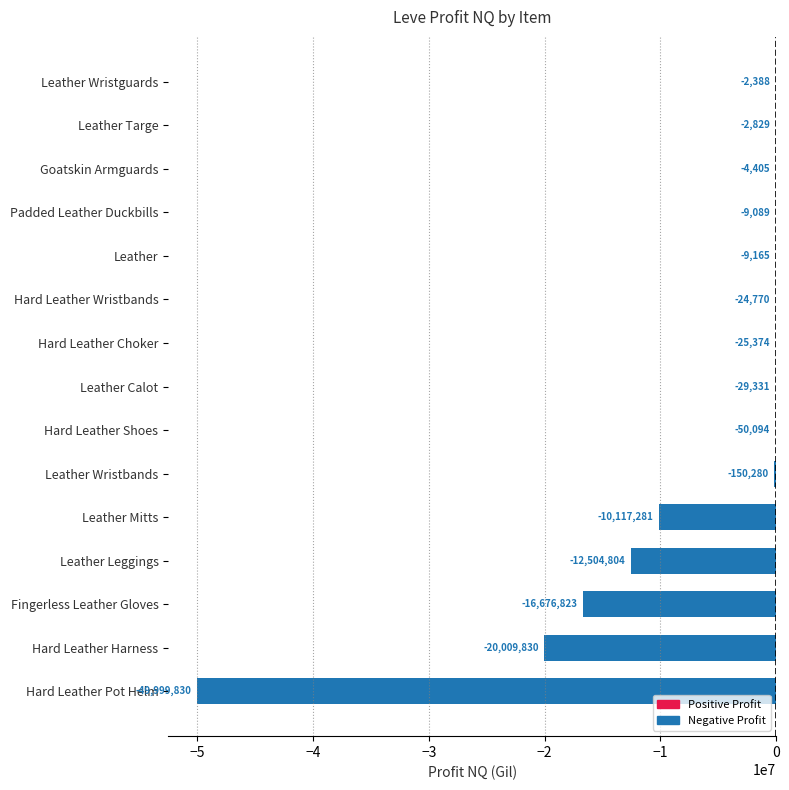

True or false: the data shows -50093.5 at Hard Leather Shoes.

True